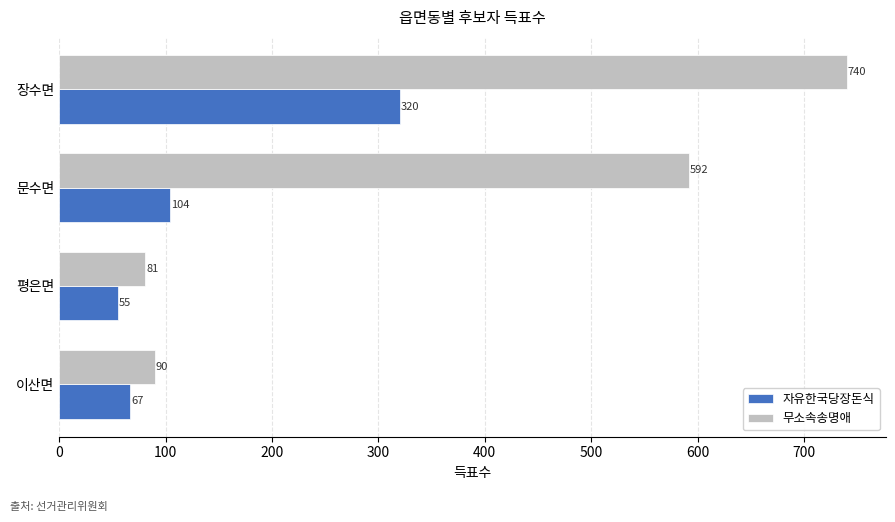

At how many categories does at least one series exceed 538?

2